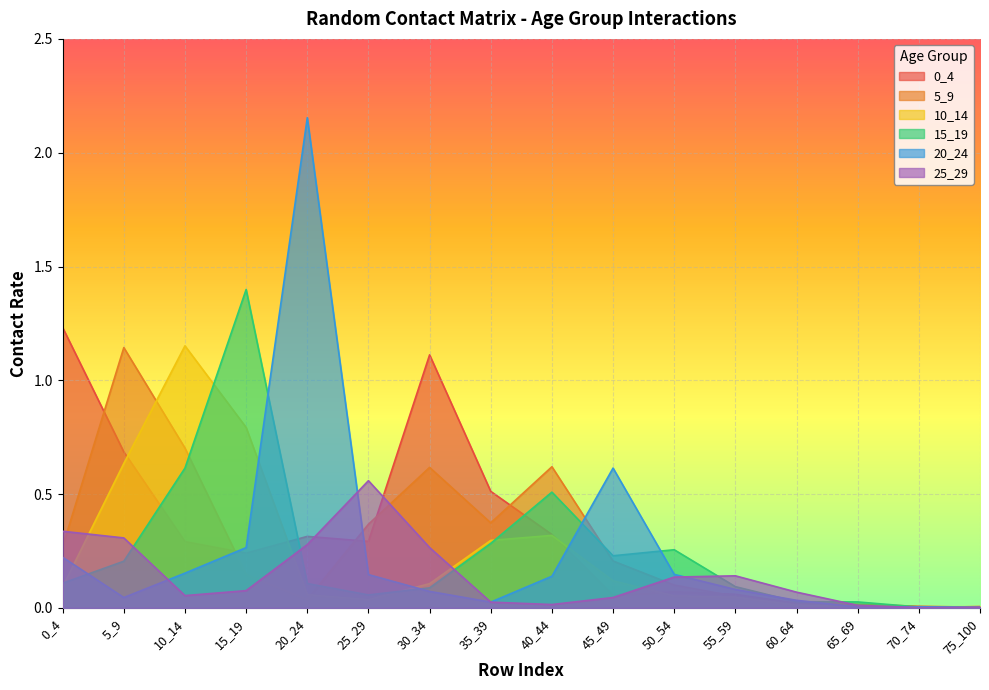

True or false: 15_19 has more than 2 points higher than both neighbors.

True